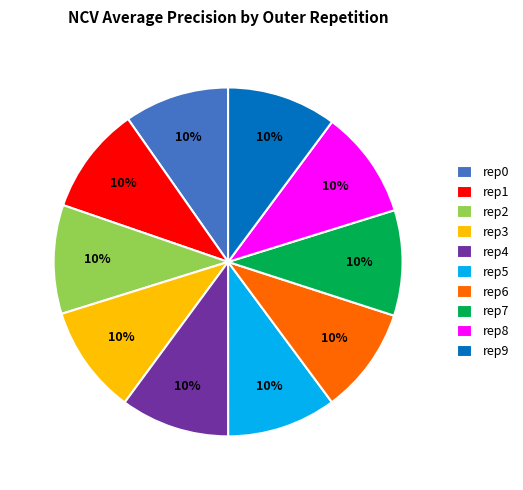

Is there any slice that represents more than half of the pie?

No